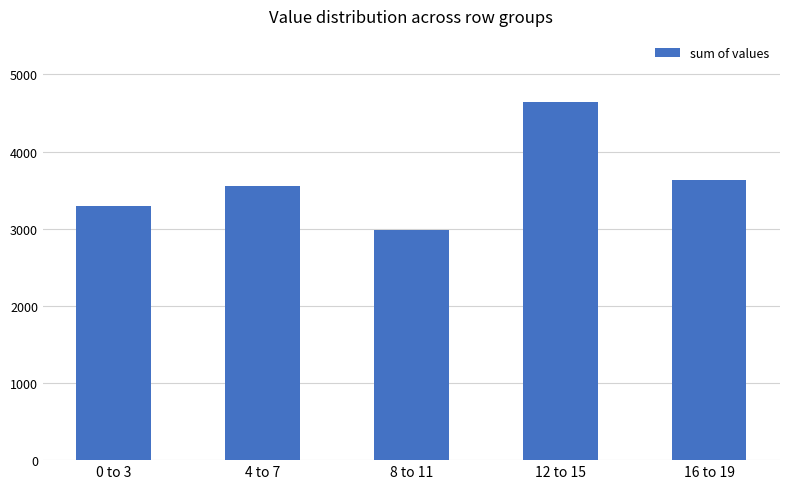

What is the sum of the values at 12 to 15 and 16 to 19?

8277.4